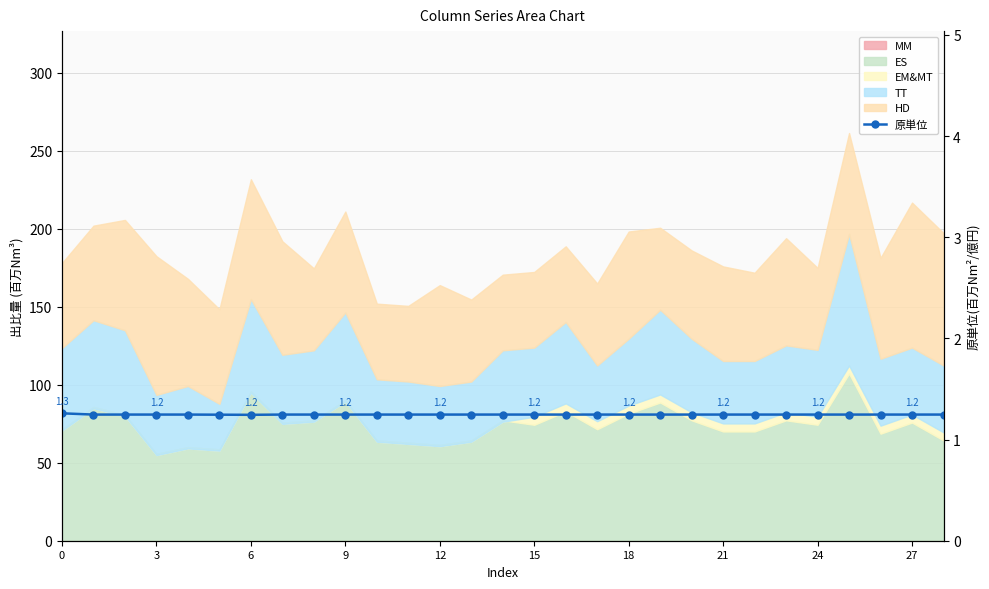

The chart shows a value of 1.3 at 0. True or false?

True